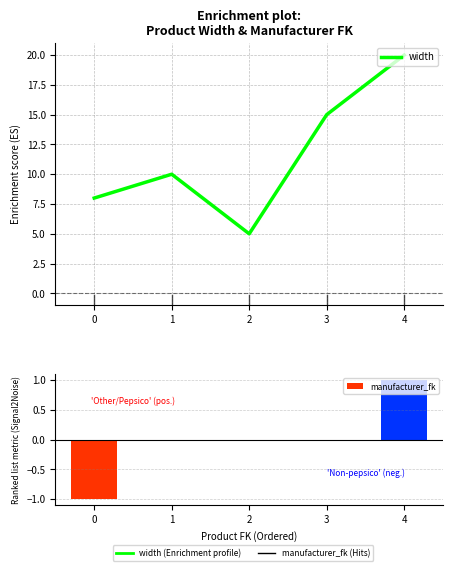

Rank the series at 0 from lowest to highest value.

manufacturer_fk, width